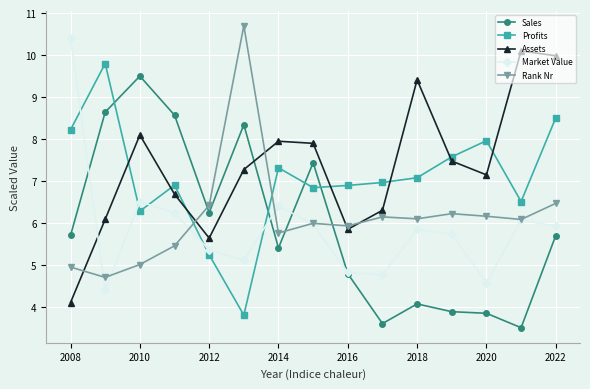

What is the value of the Profits point at the 8th from the left?

6.8